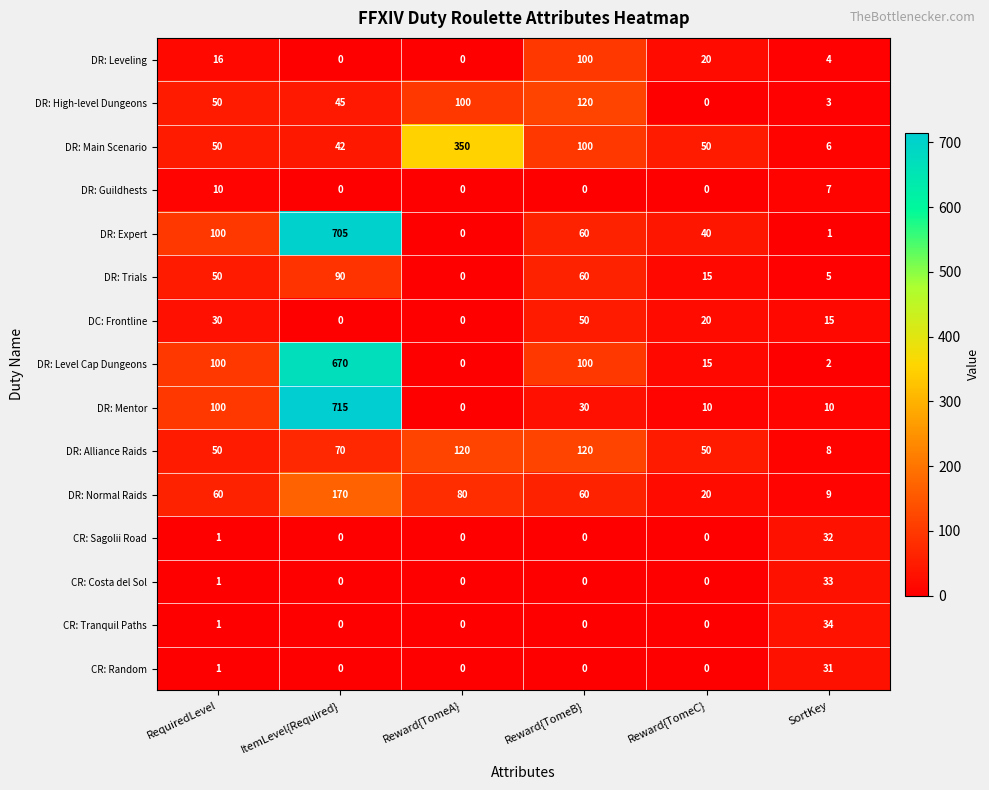

At which label does DR: Expert reach its peak?

ItemLevel{Required}